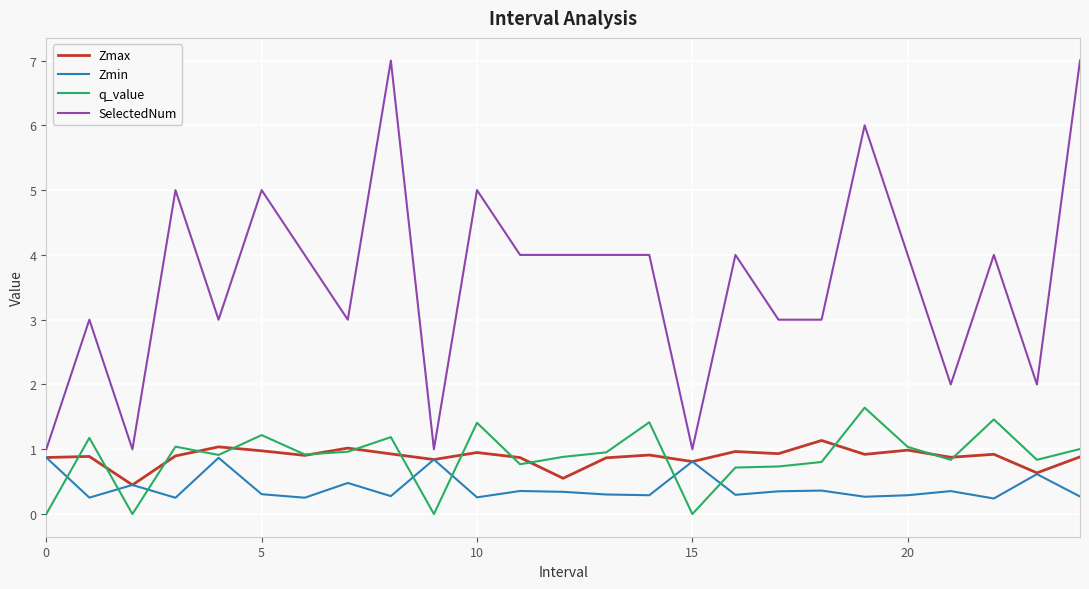

What is the greatest value displayed?

7.0